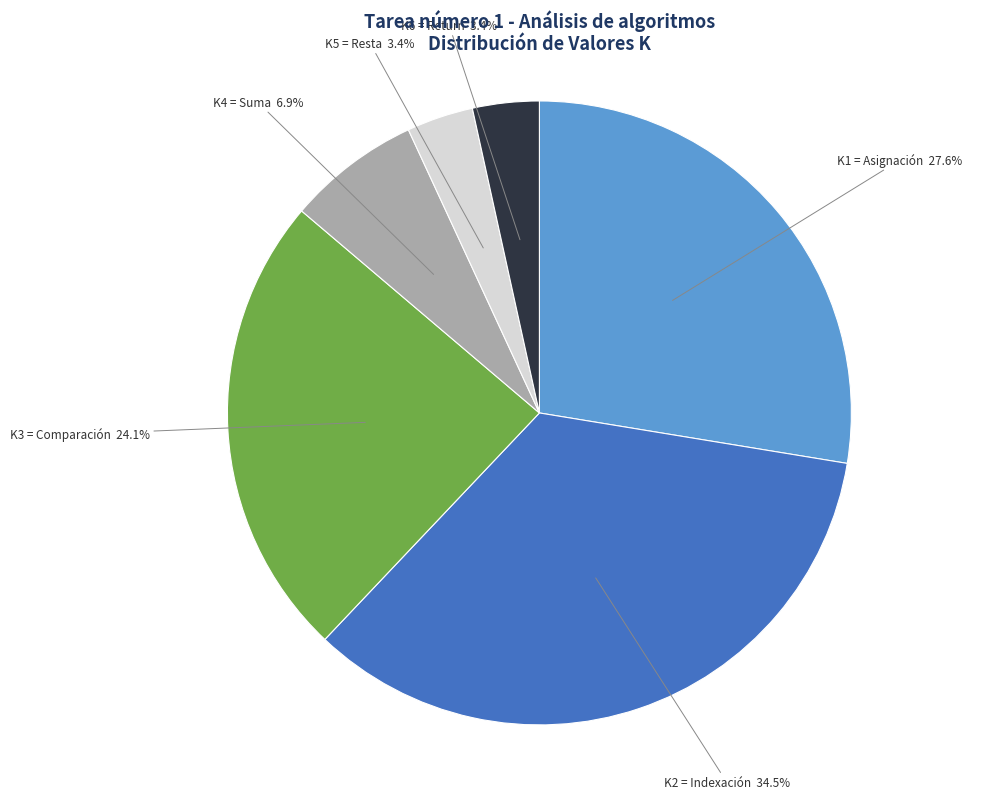

Is it true that K3 = Comparación is 24% of the pie?

True